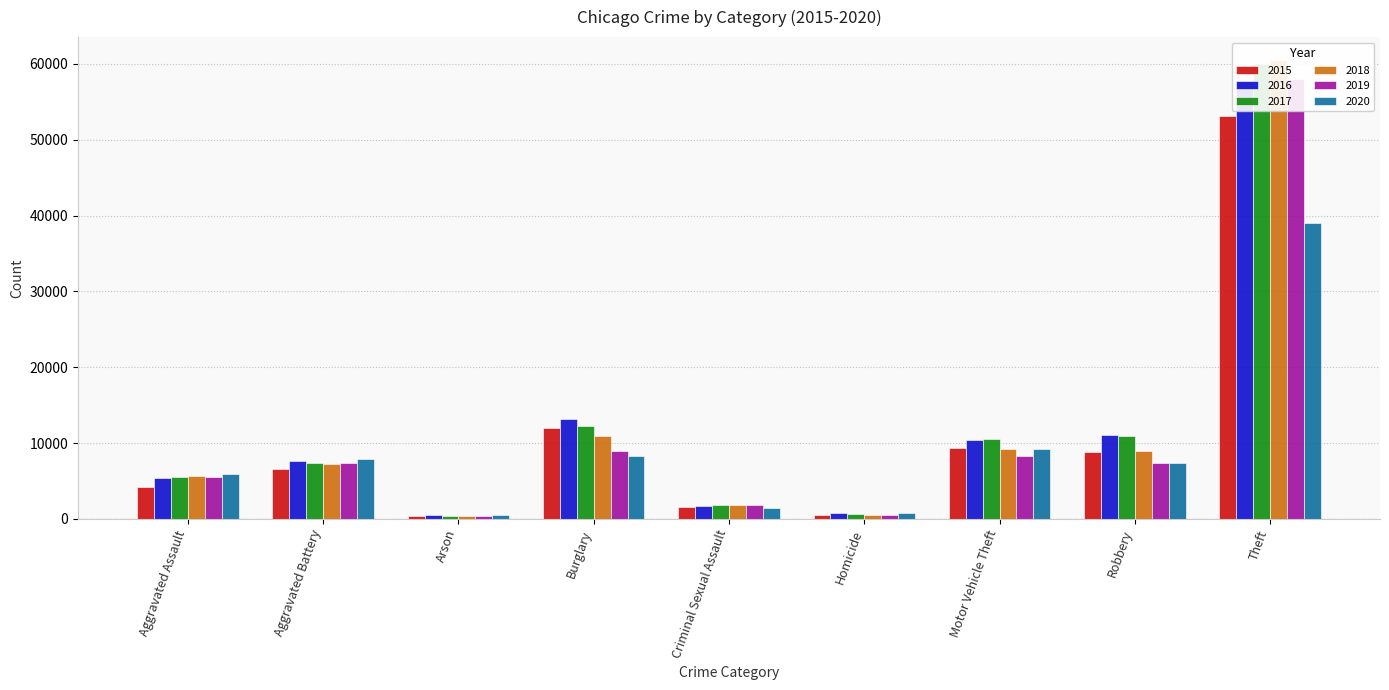

What is the difference between the highest and lowest values at Homicide?

271